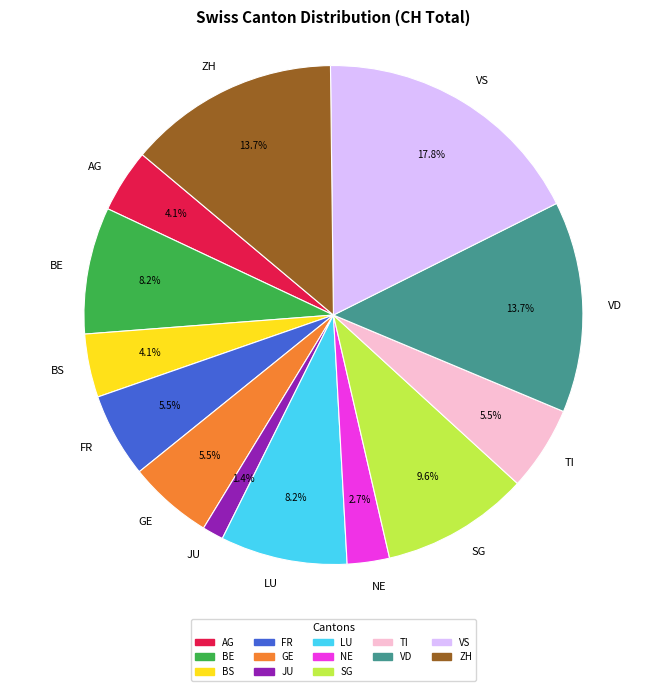

How many segments does this pie chart have?

13